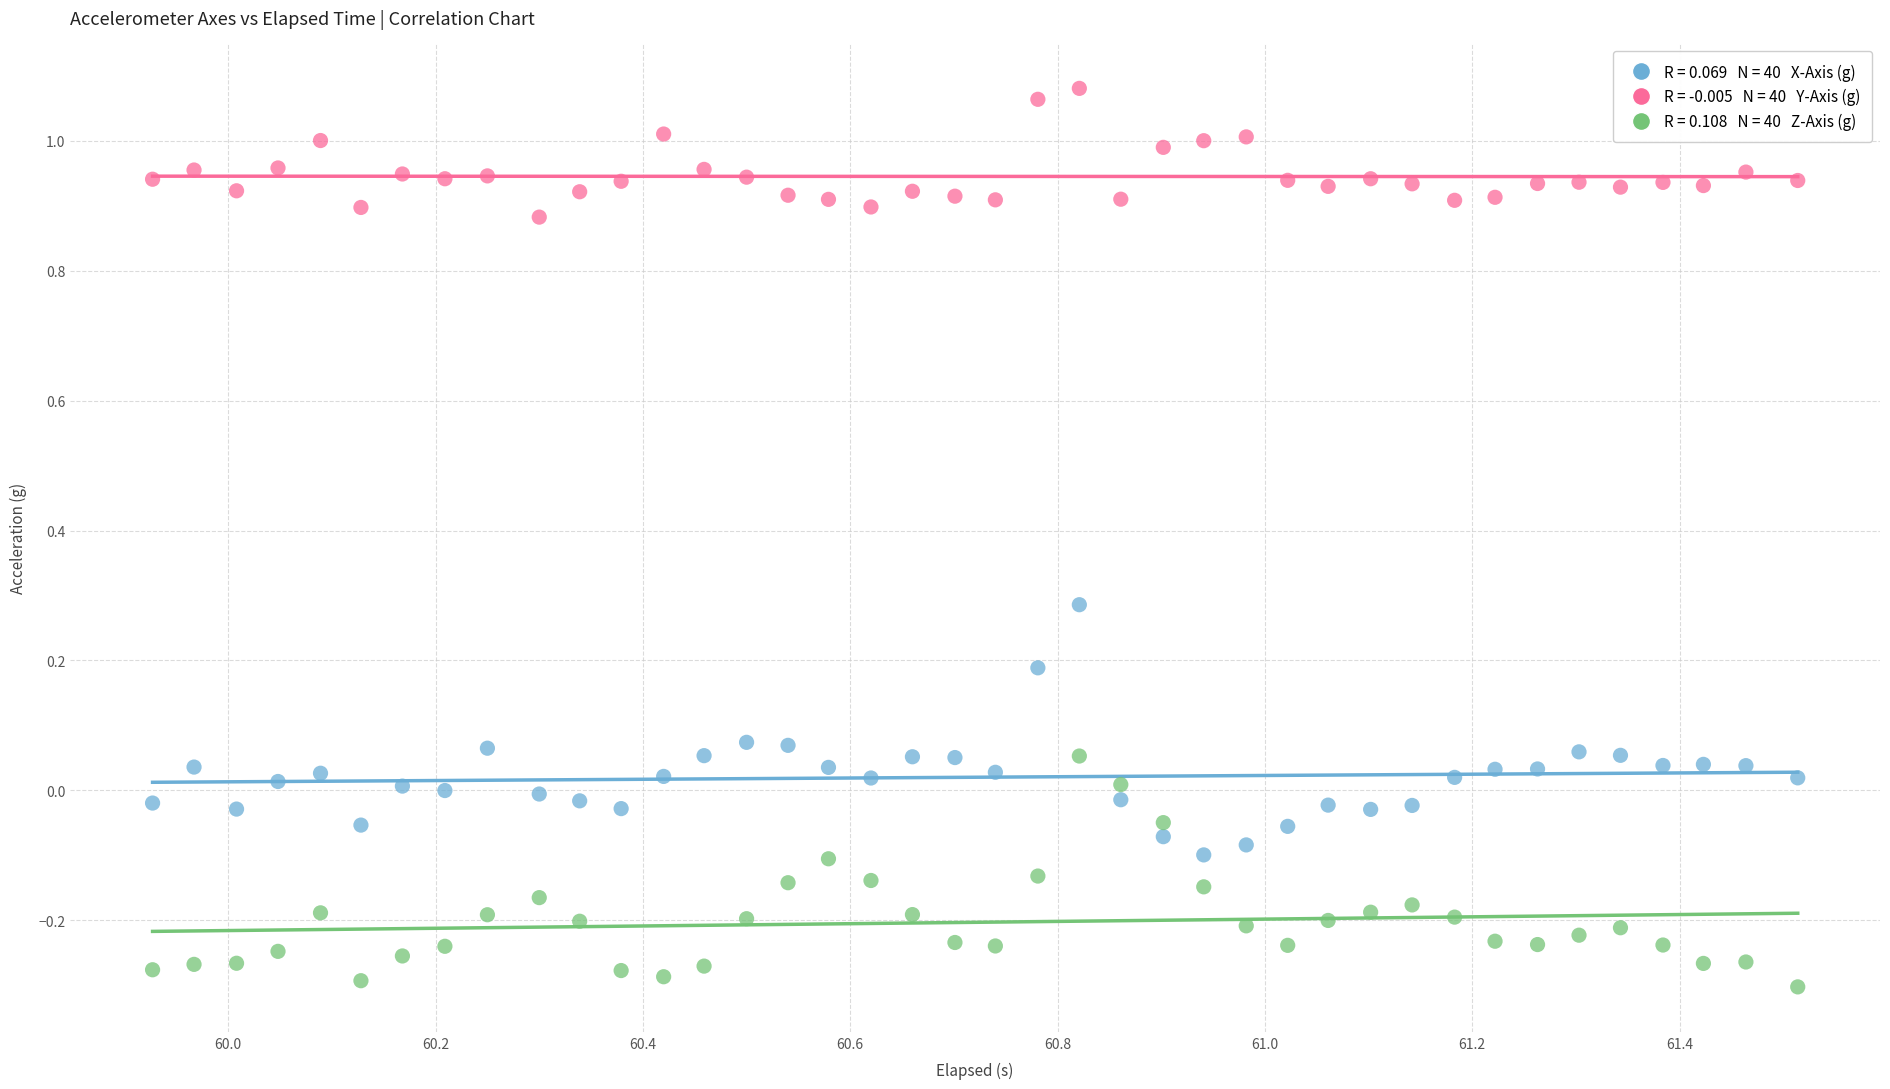

Across all data points, what is the range of Y values (max minus min)?

1.4